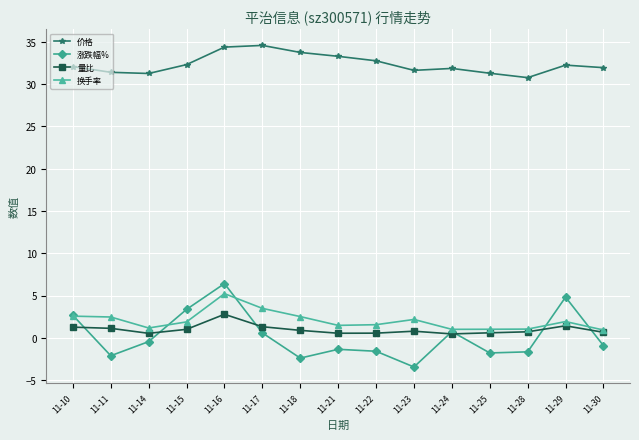

What is the sum of all 量比 values?

14.6